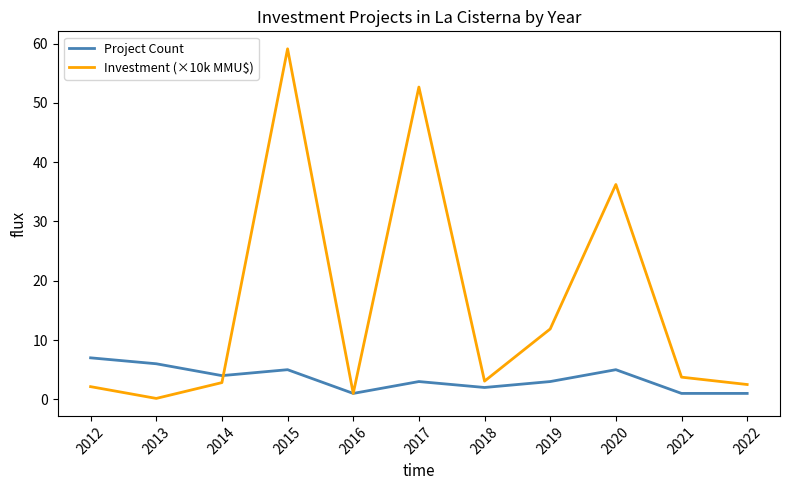

At which label does Project Count first exceed 3?

2012